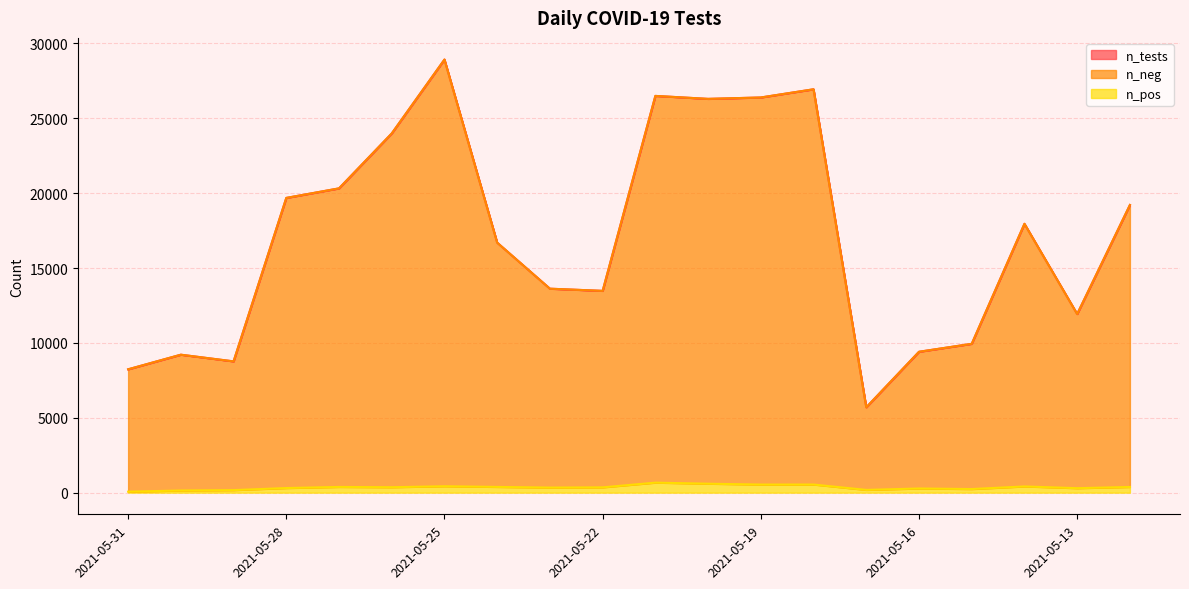

True or false: n_pos and n_neg intersect in this chart.

False